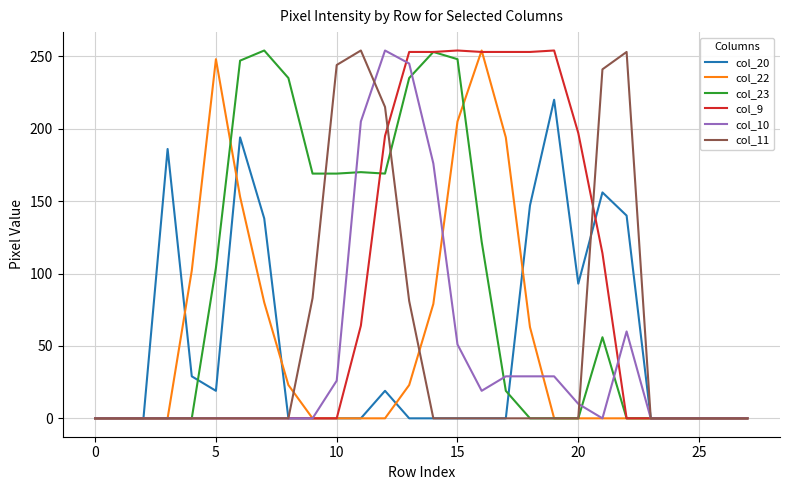

At which category does the chart reach its peak across all series?

16